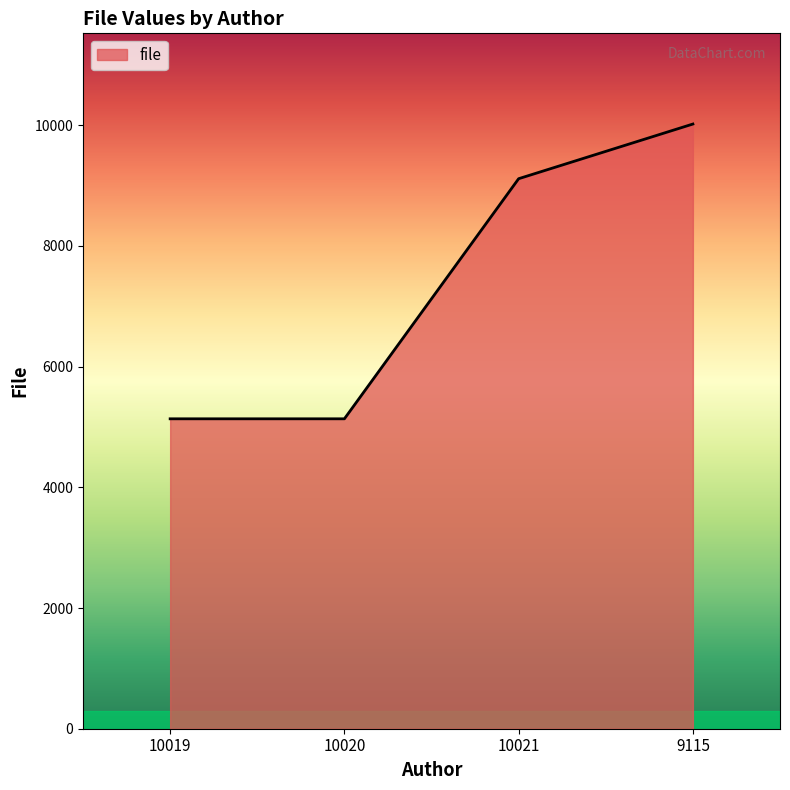

What is the ratio of the value at 9115 to the value at 10019?

2.0